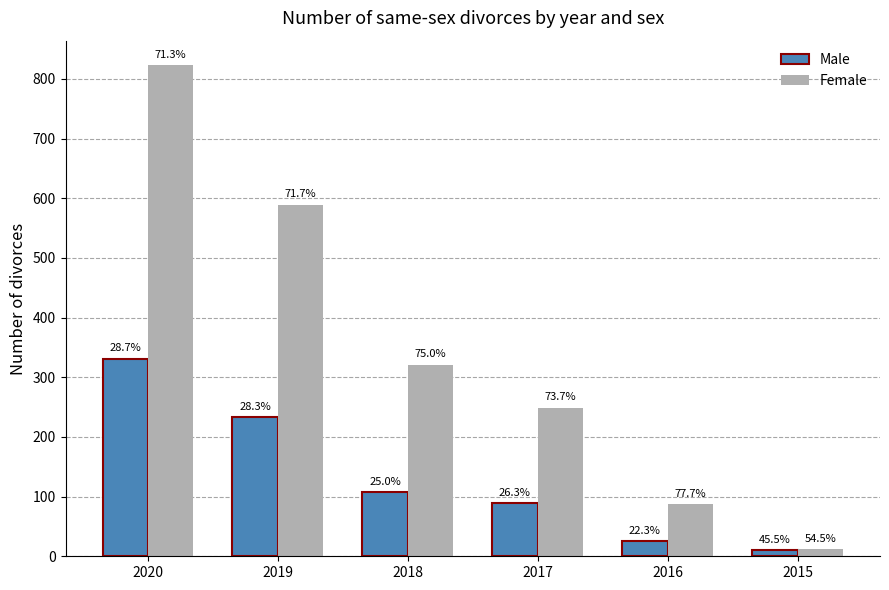

Does the chart contain stacked bars?

No